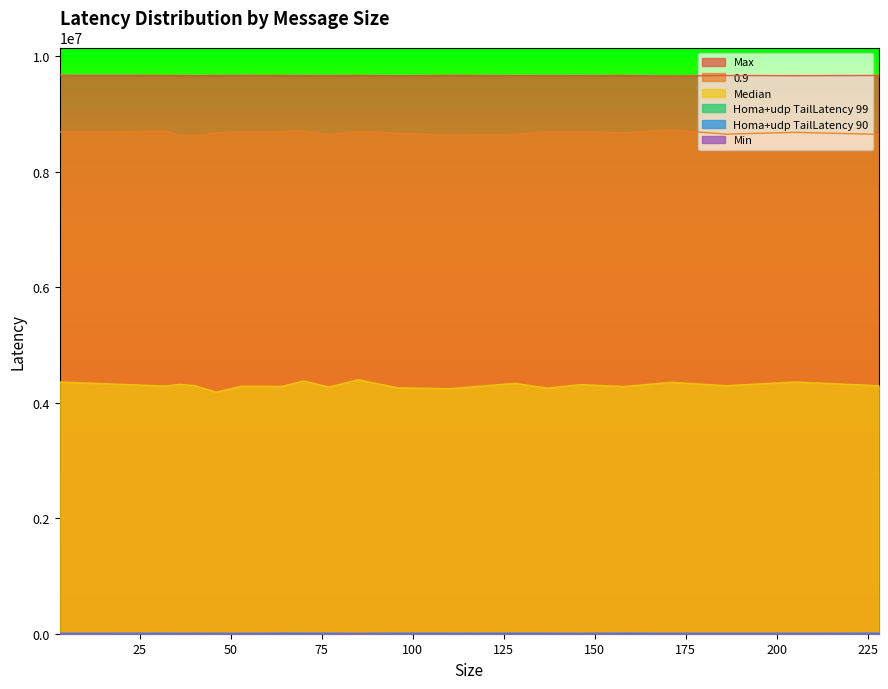

Which series has the largest total across all categories?

Max